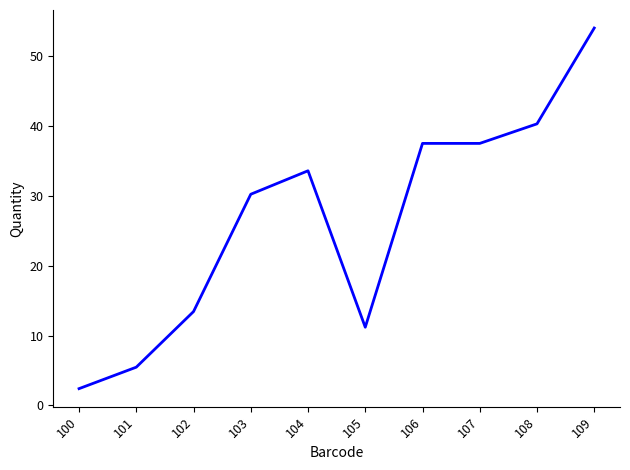

The value at 105 is 11.2. True or false?

True